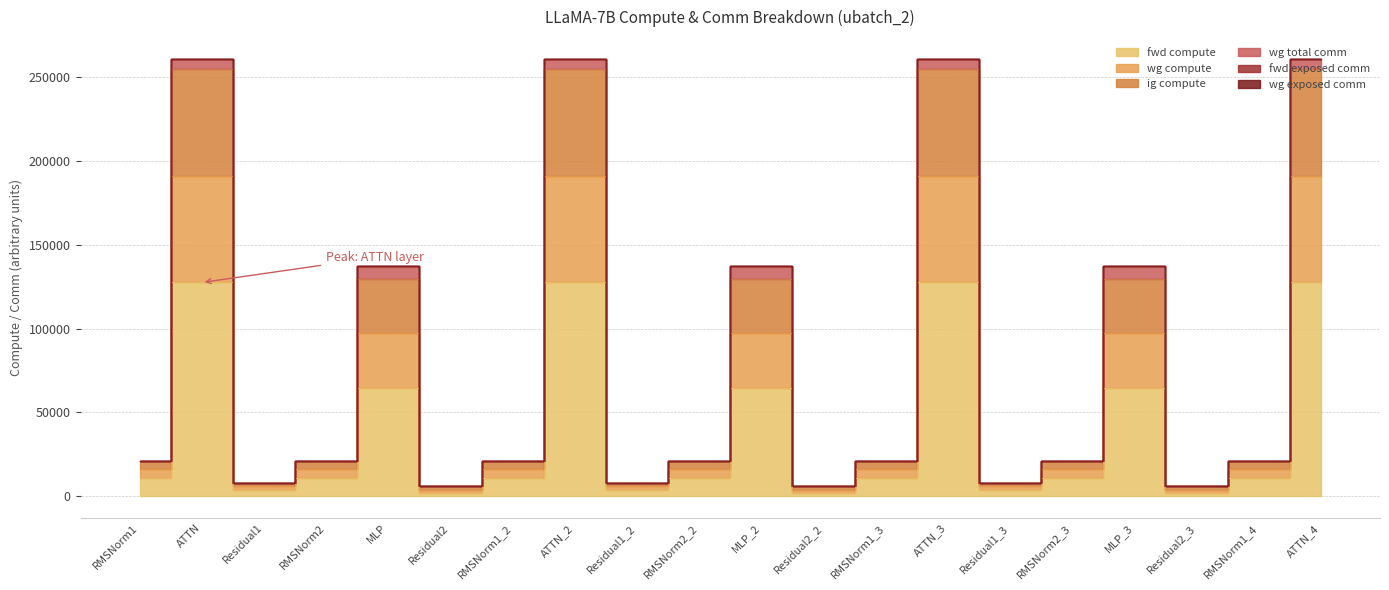

What position from the right is RMSNorm1_3?

8